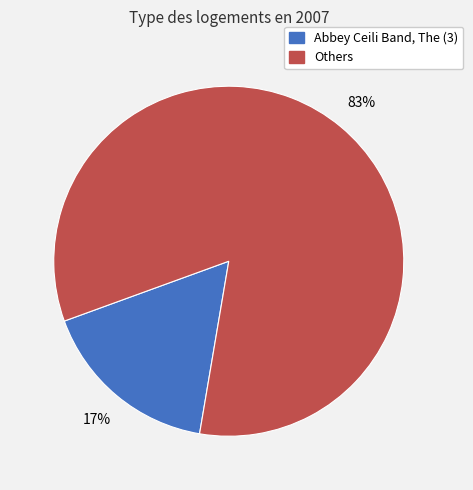

Between Abbey Ceili Band, The (3) and Others, which is larger?

Others